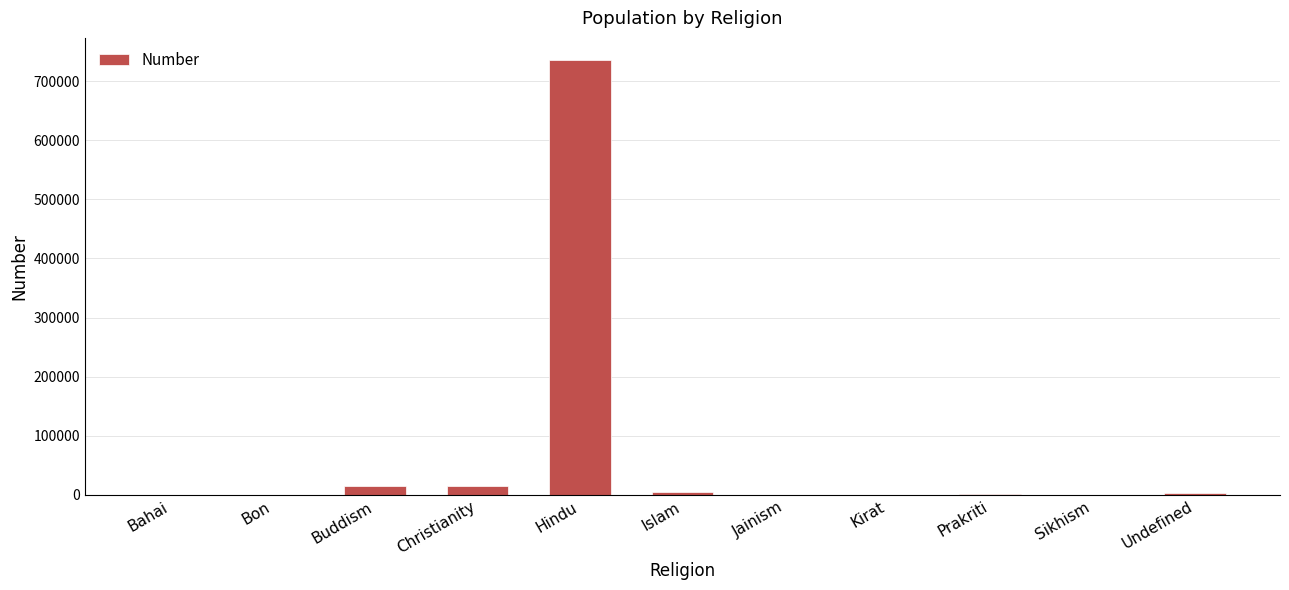

What is the change in value from Hindu to Jainism?

-736190